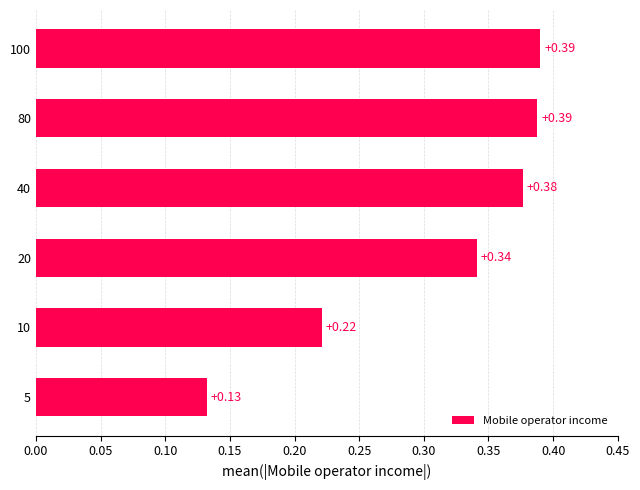

What is the sum of the values at 80 and 10?

0.6